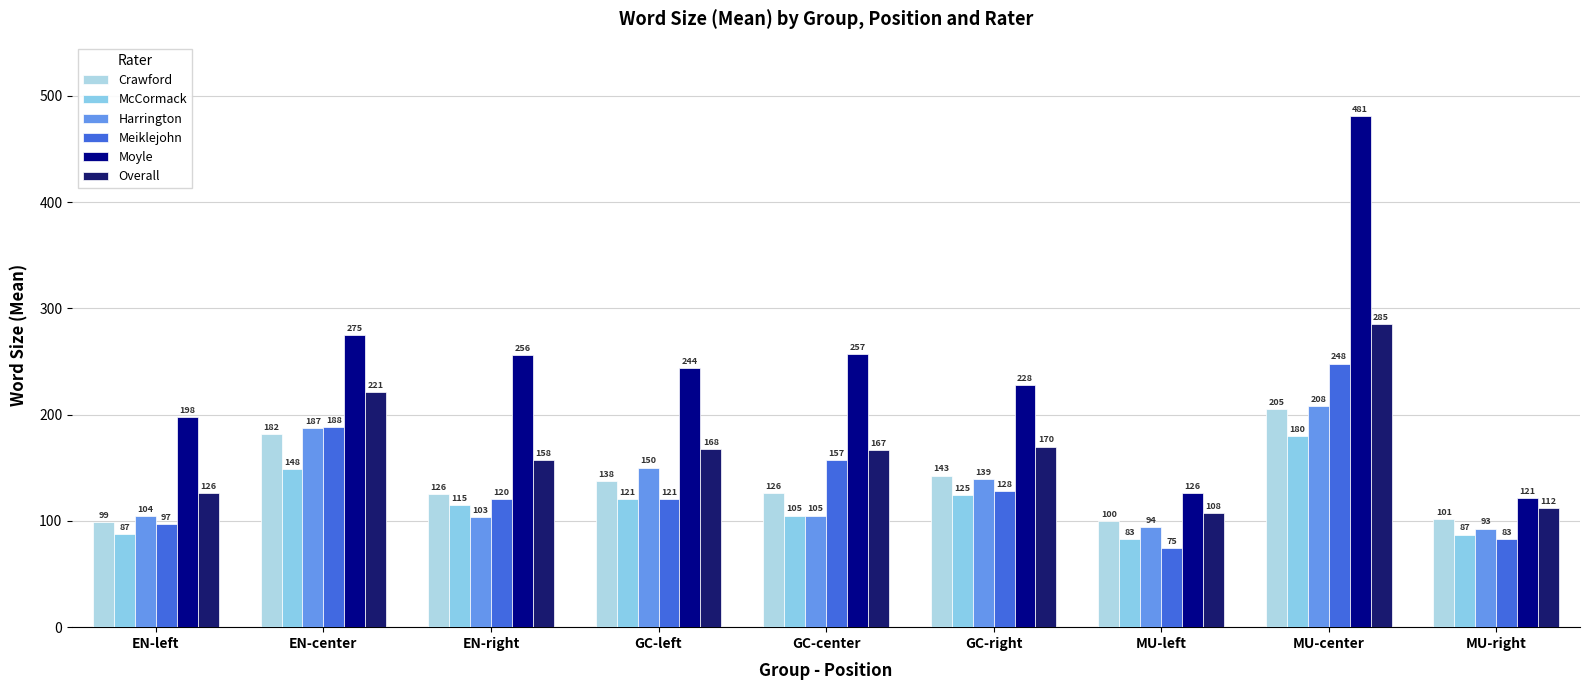

Is it true that Meiklejohn equals 157.0 at GC-center?

True